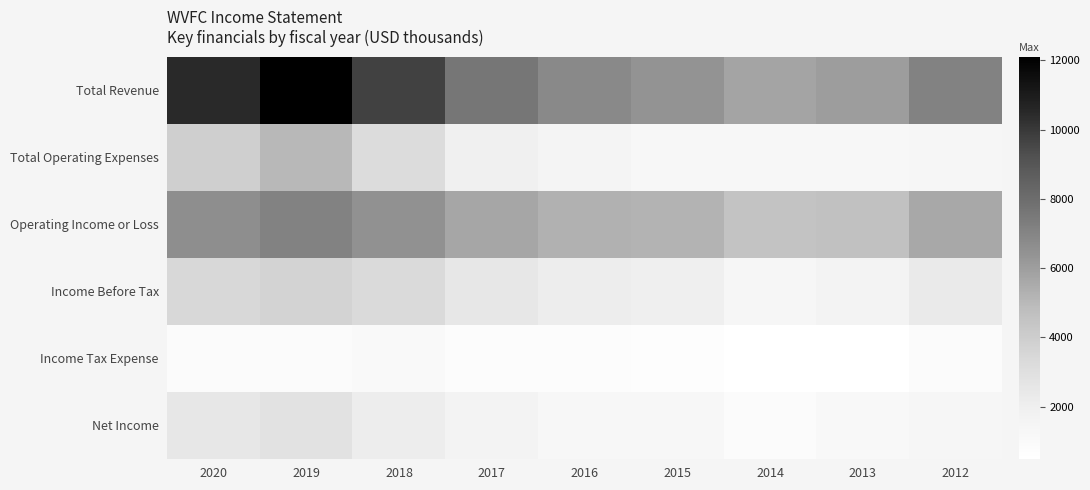

Which series has the widest spread of values?

Total Revenue